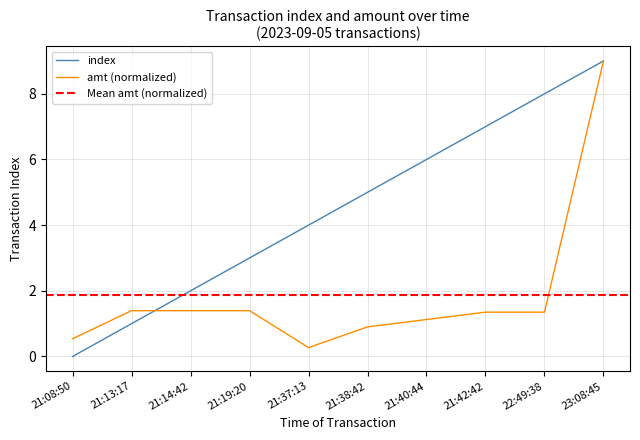

At which category does the chart reach its peak across all series?

23:08:45